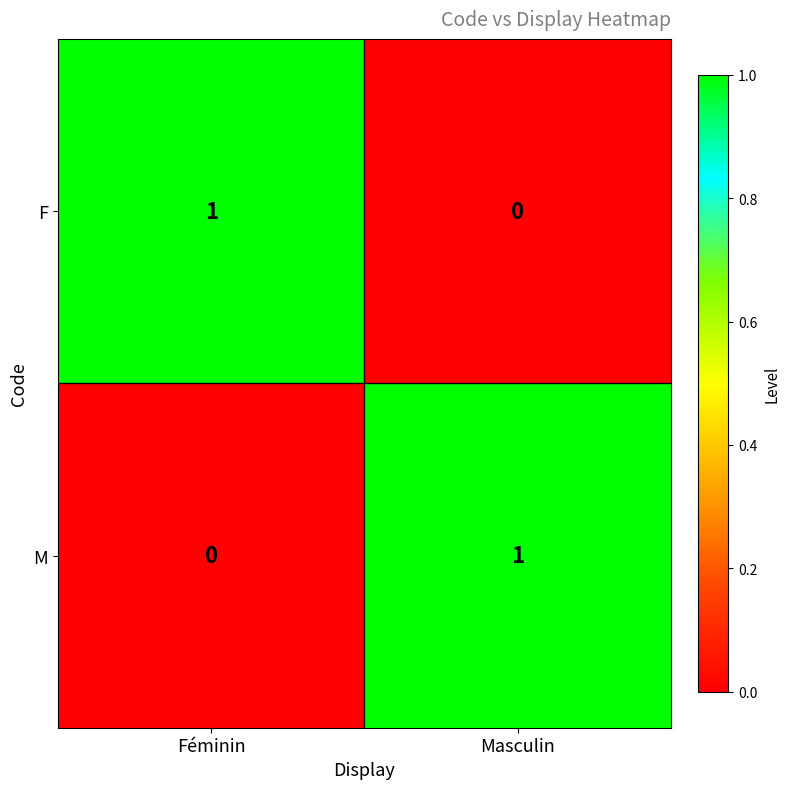

List the labels in order of M value, smallest first.

Féminin, Masculin